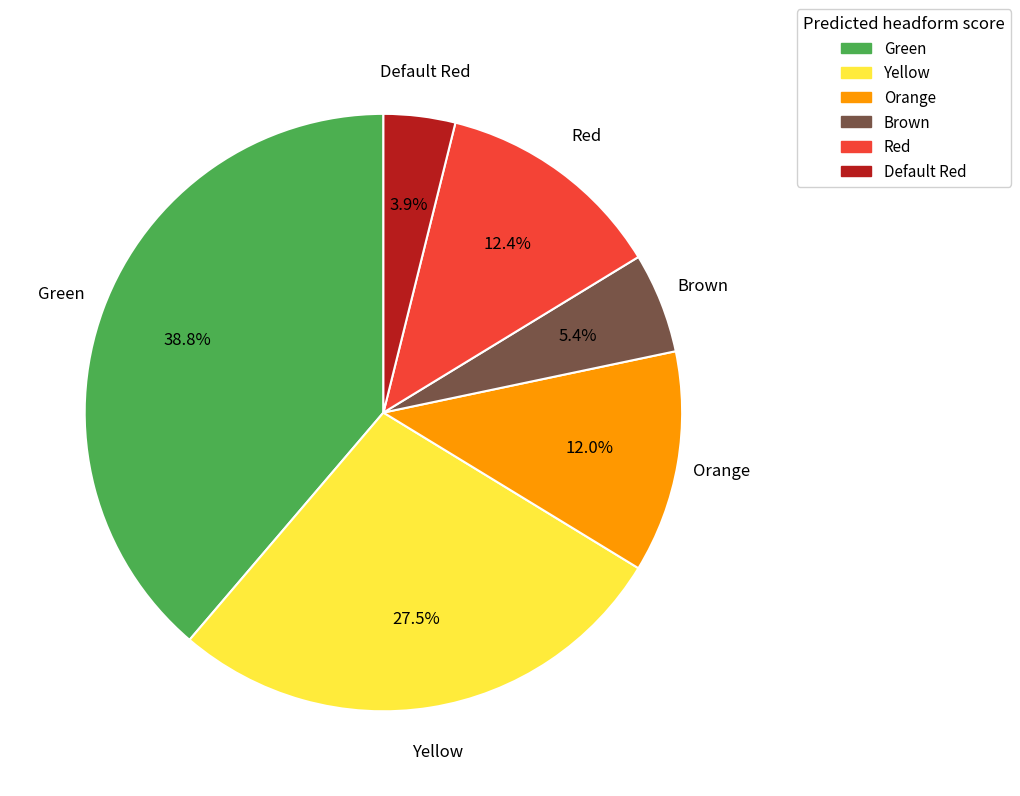

How many segments does this pie chart have?

6